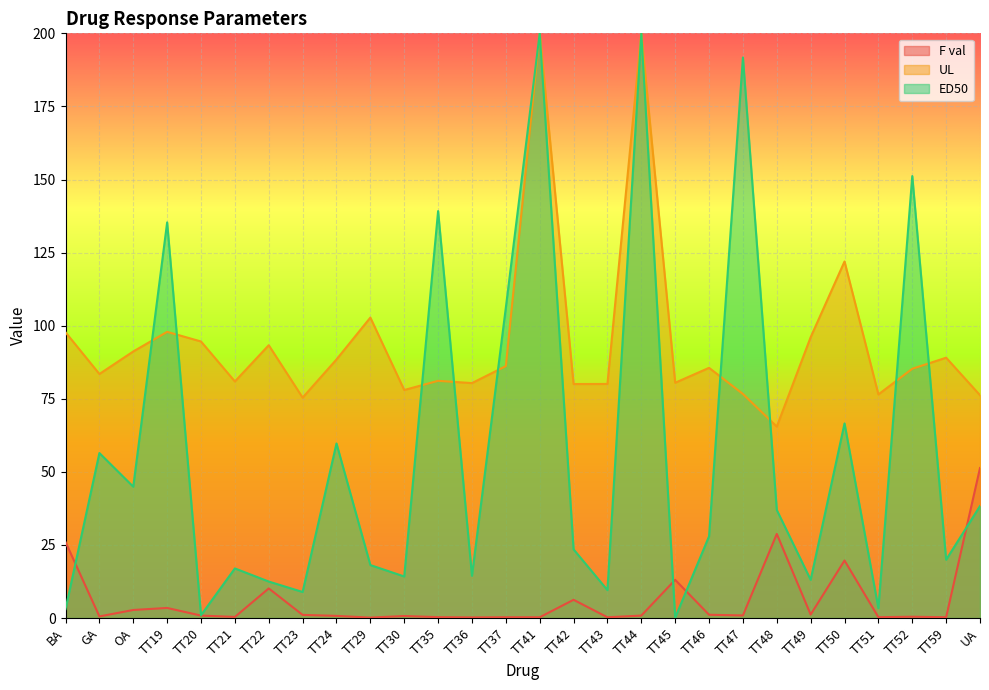

Is the value of UL at TT35 greater than the value of ED50 at TT44?

No